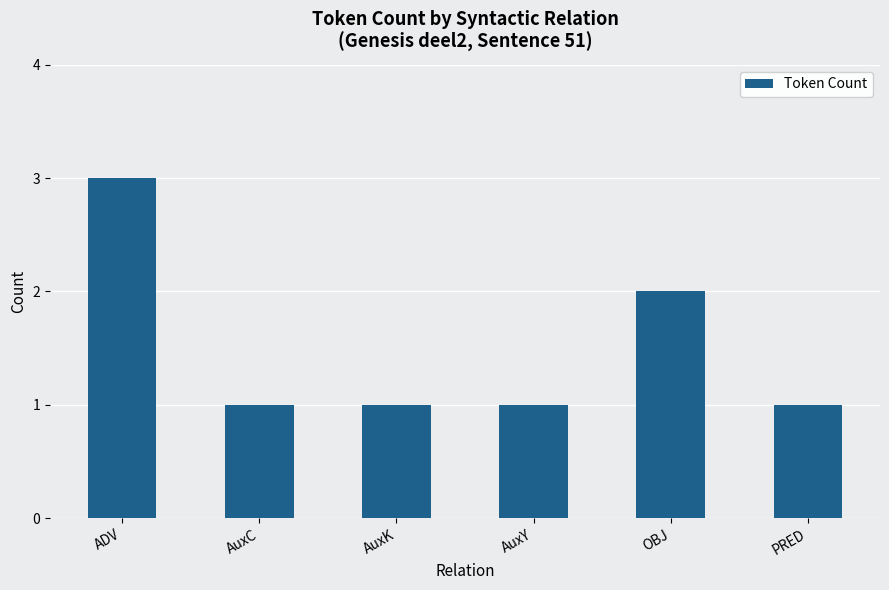

At which category does the chart reach its peak across all series?

ADV